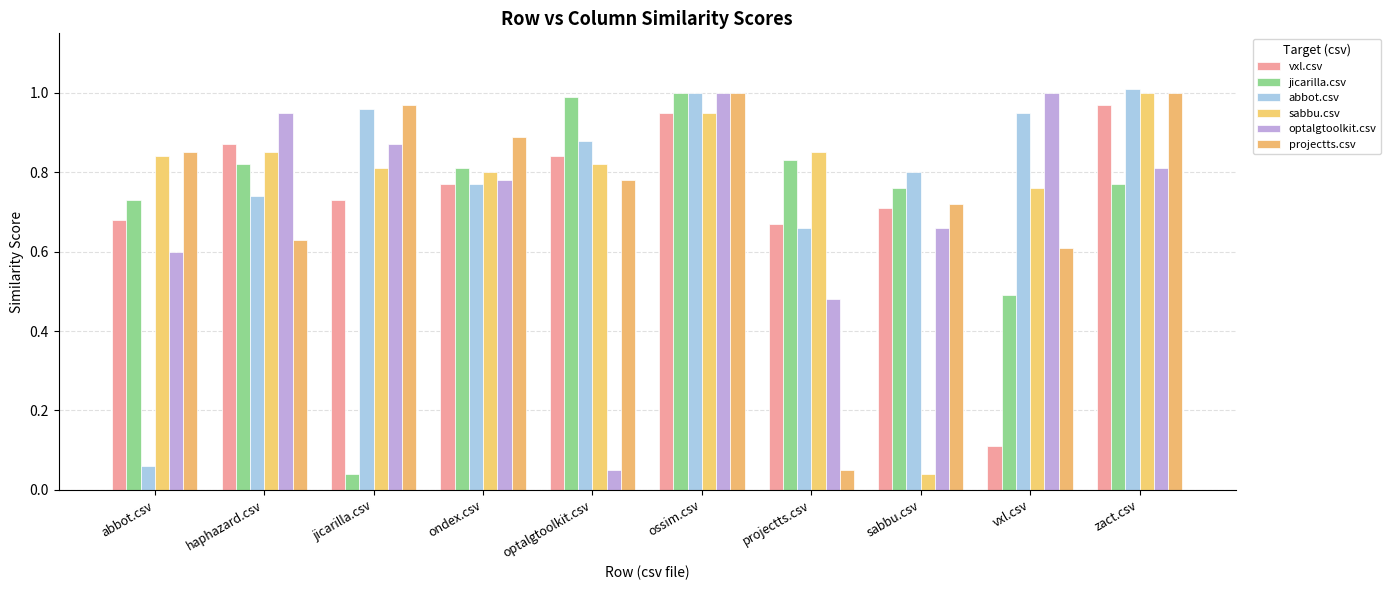

What is the difference between the highest and lowest values at ossim.csv?

0.1